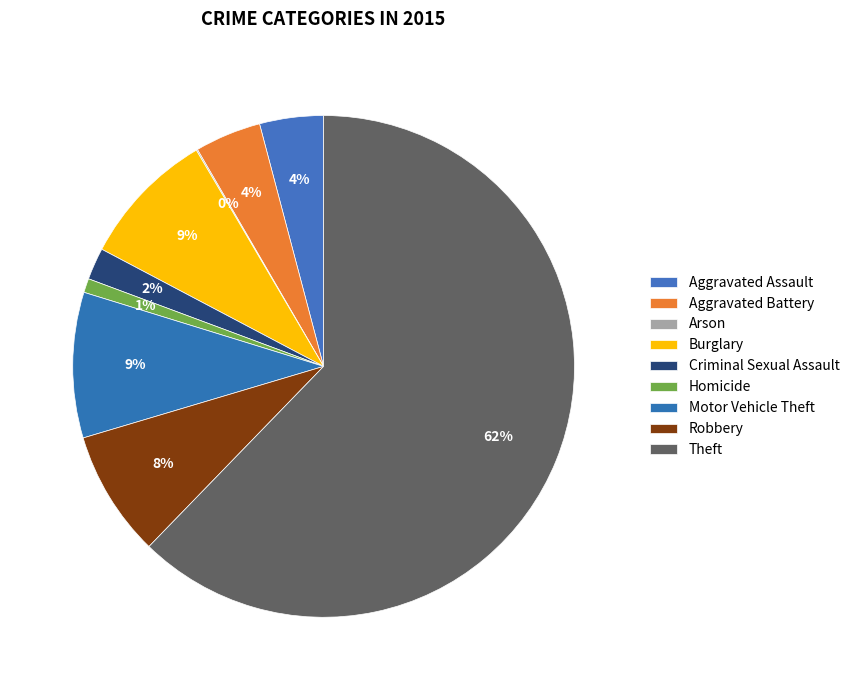

Rank the categories by value from highest to lowest.

Theft, Motor Vehicle Theft, Burglary, Robbery, Aggravated Battery, Aggravated Assault, Criminal Sexual Assault, Homicide, Arson